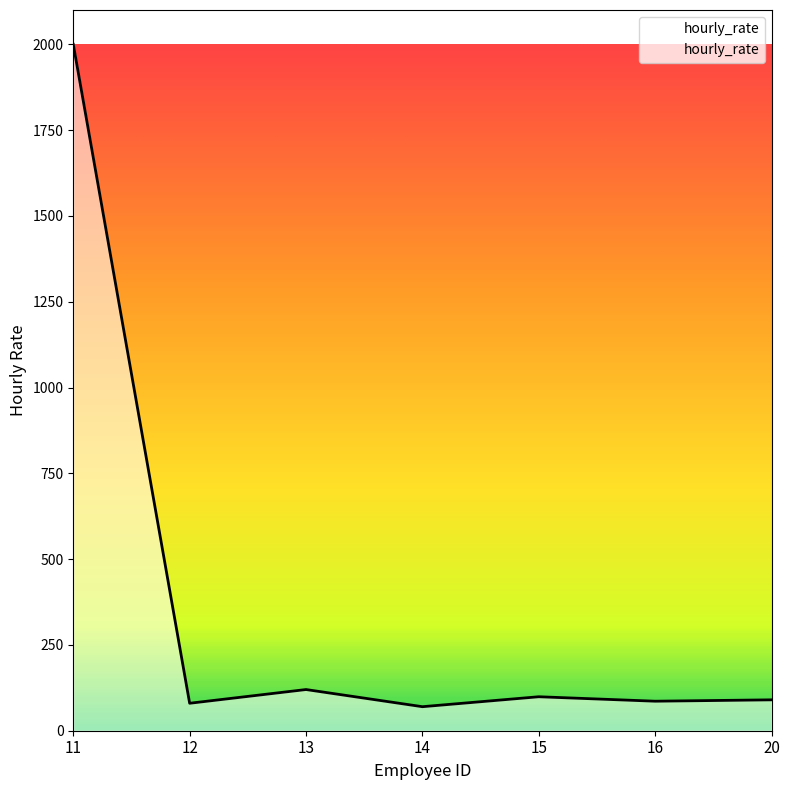

At which label is the value closest to 1035?

13